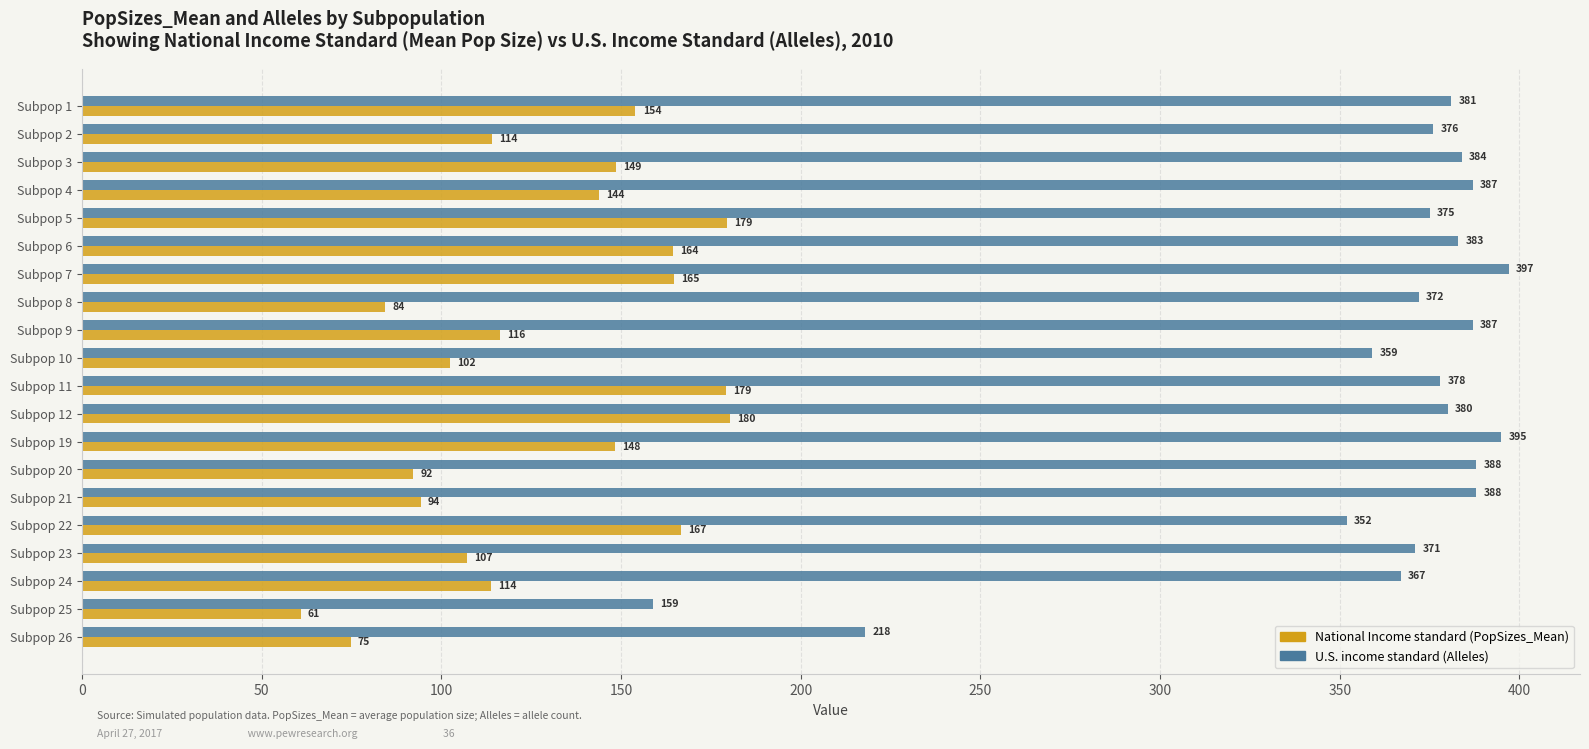

What is the greatest value displayed?

397.0